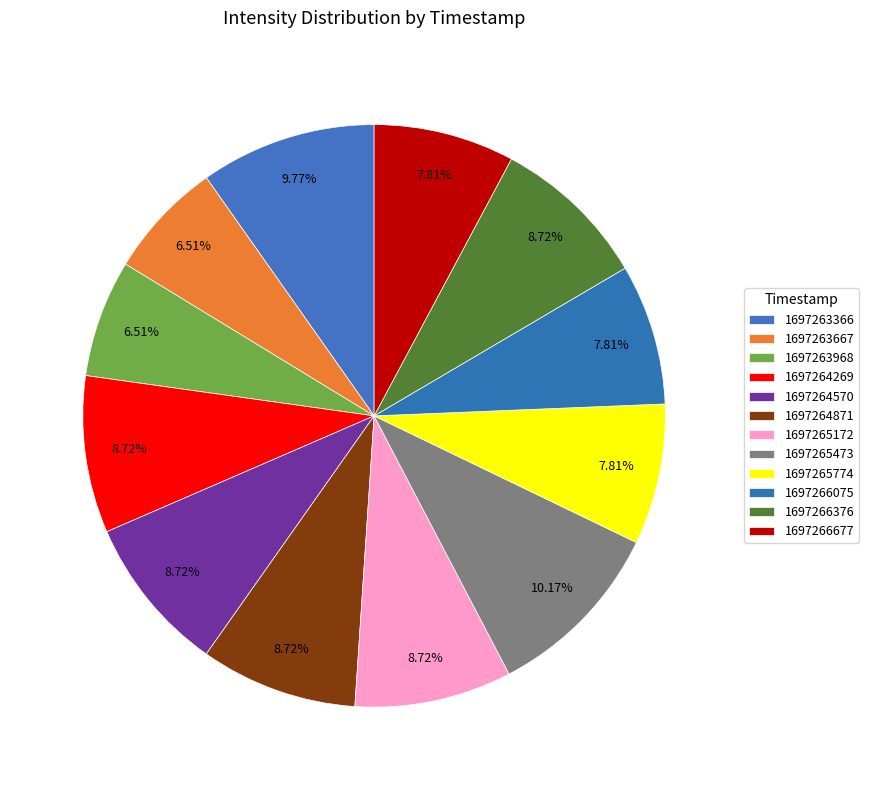

Is there a majority slice in this chart?

No